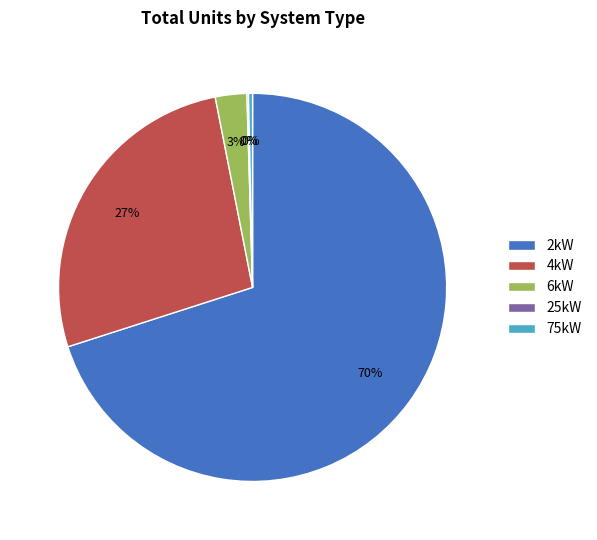

Between 75kW and 4kW, which is larger?

4kW